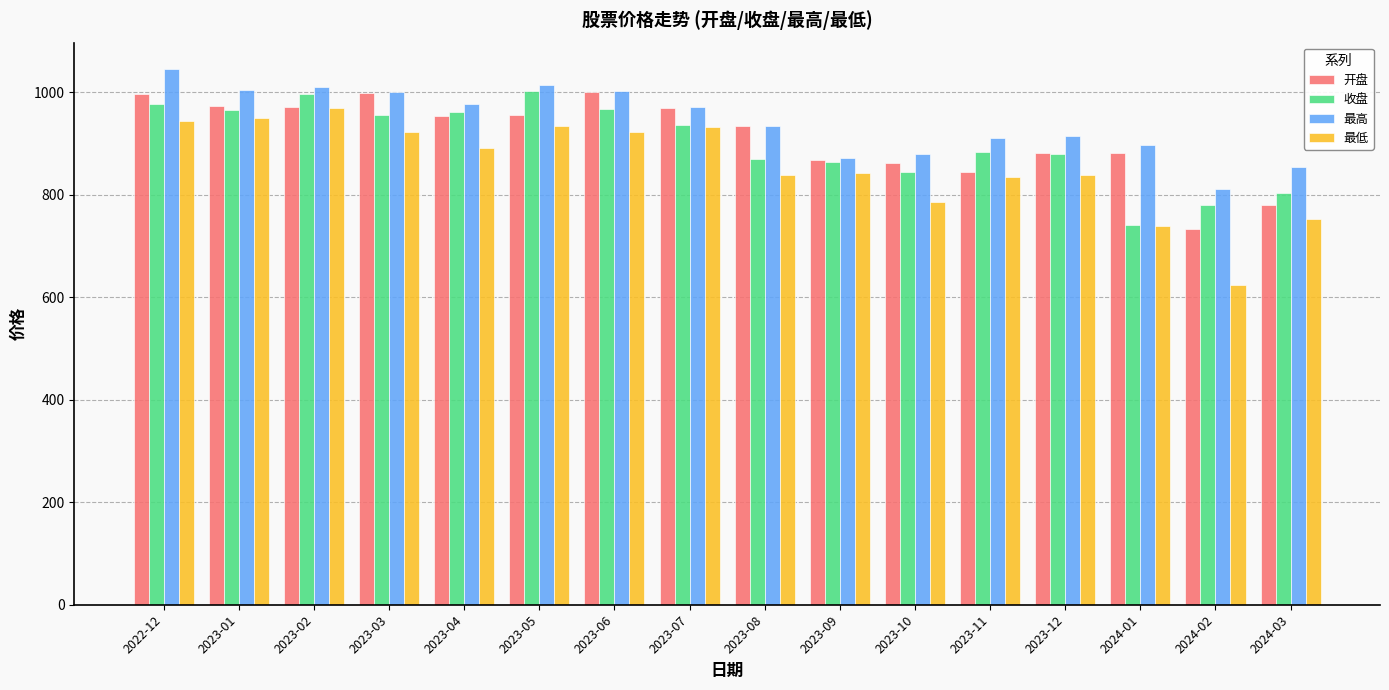

At which label does 最低 first exceed 890?

2022-12